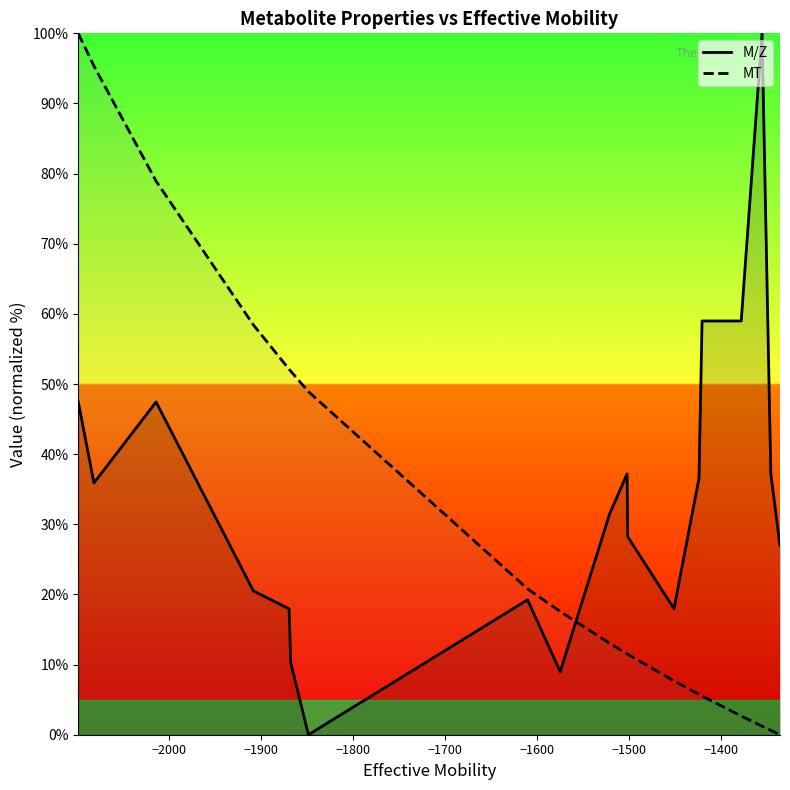

Count the number of categories in the chart.

19